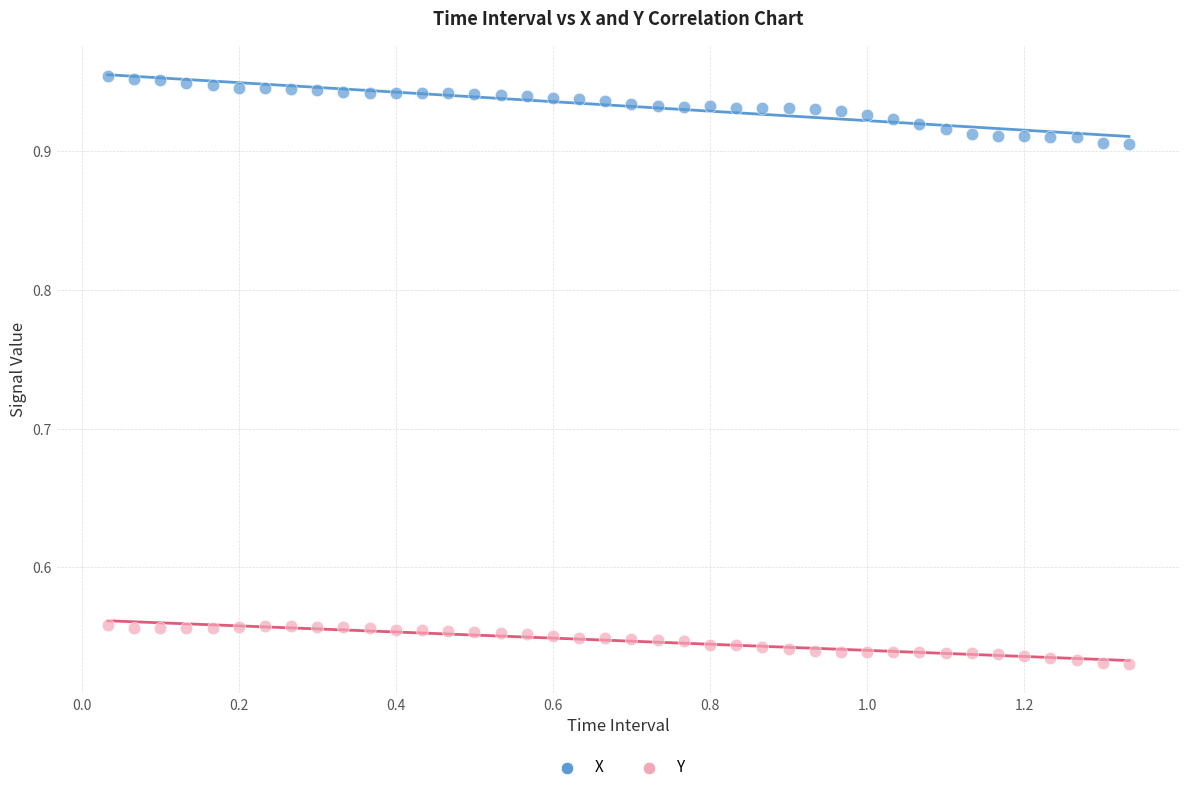

What is the X range (max minus min) for the scatter plot?

1.3